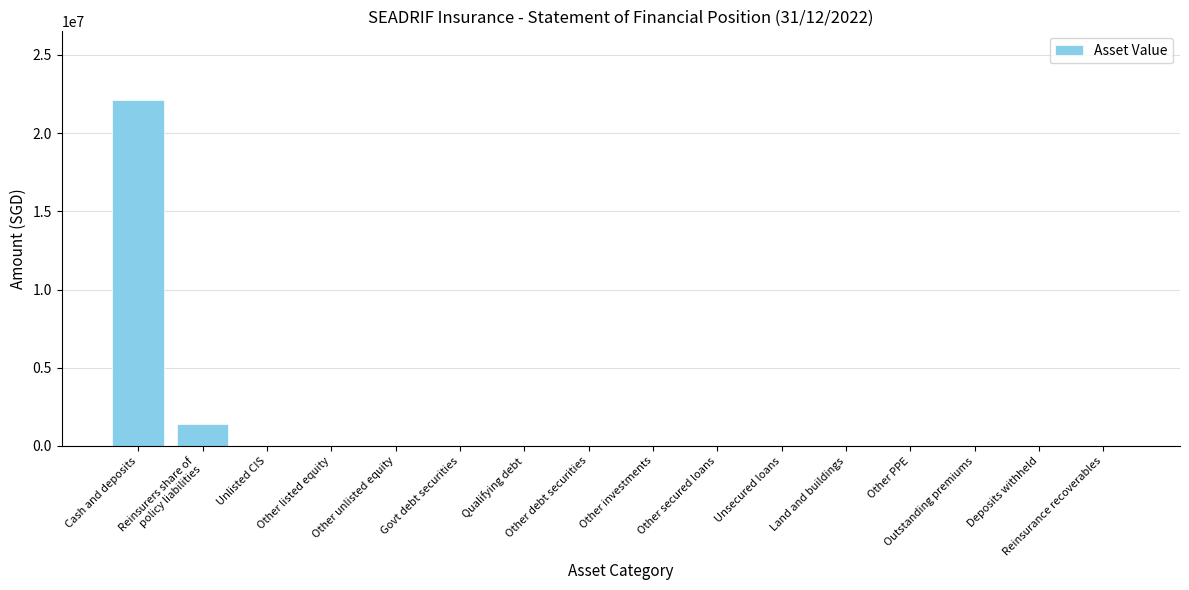

What is the maximum value shown in the chart?

22085261